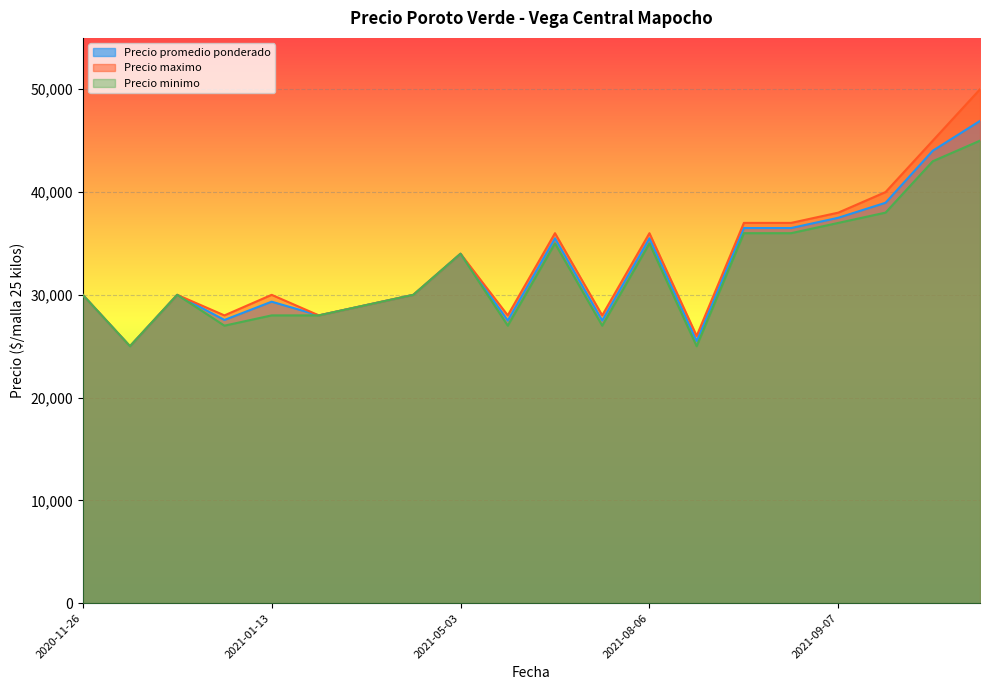

Which series has the largest range (max minus min)?

Precio maximo